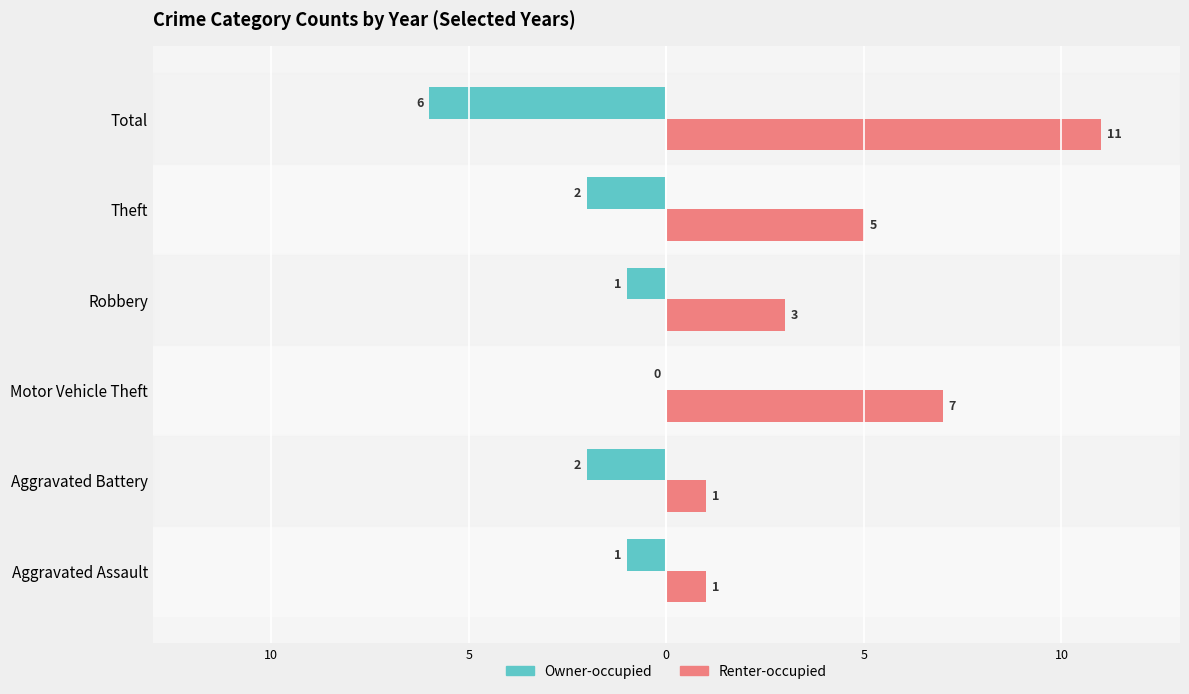

What are all the series names shown in the legend?

Owner-occupied, Renter-occupied